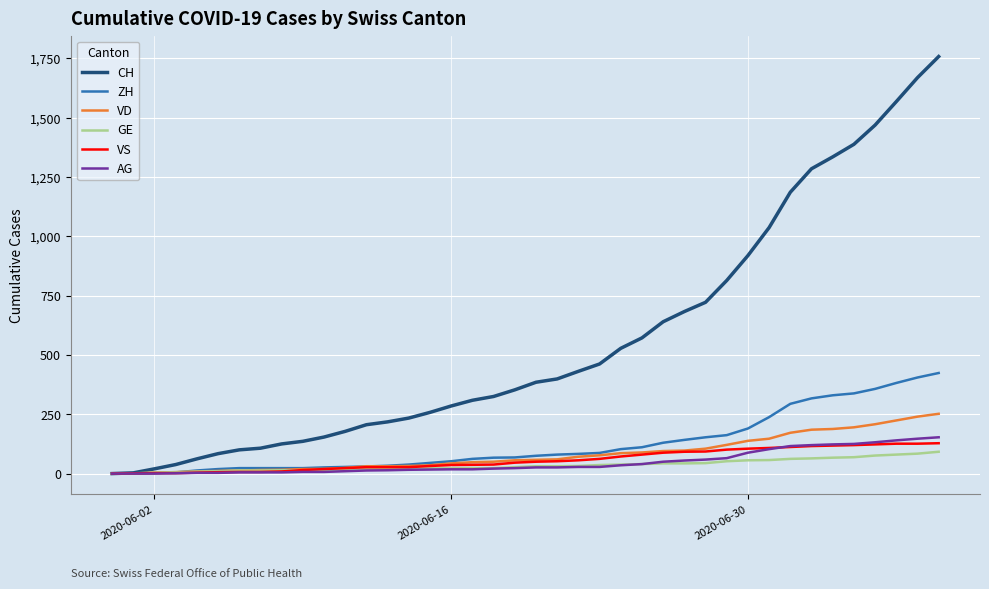

What is the maximum value shown in the chart?

1758